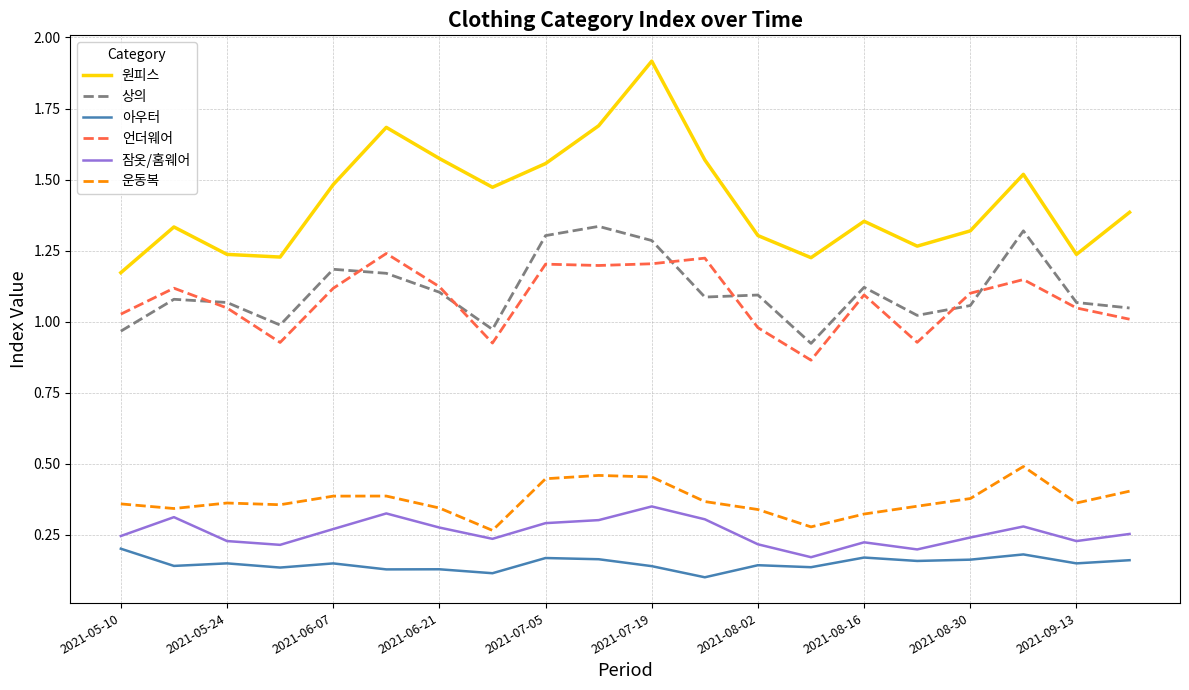

List the series in order of their peak value, lowest first.

아우터, 잠옷/홈웨어, 운동복, 언더웨어, 상의, 원피스